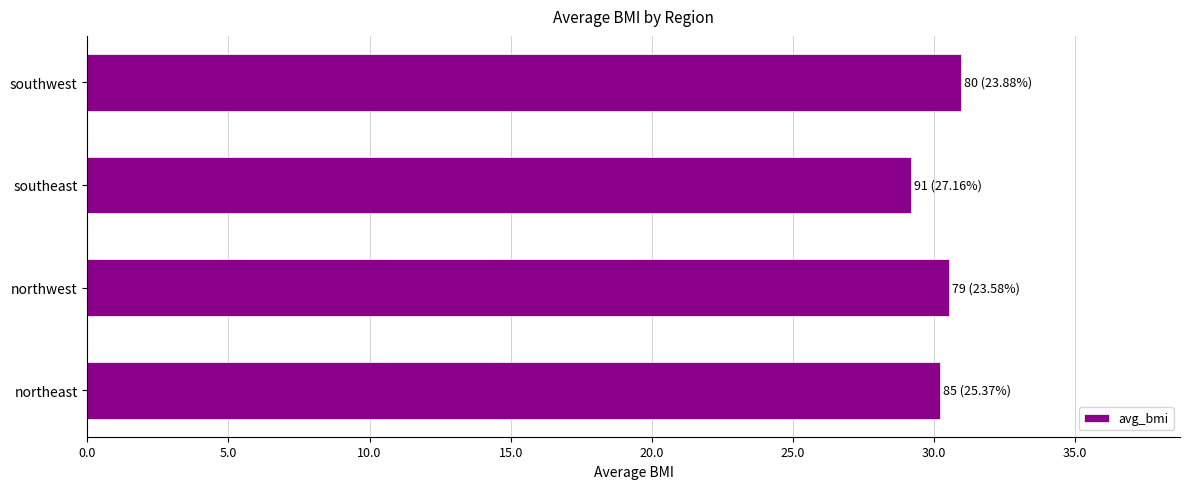

Rank the categories by value from lowest to highest.

southeast, northeast, northwest, southwest